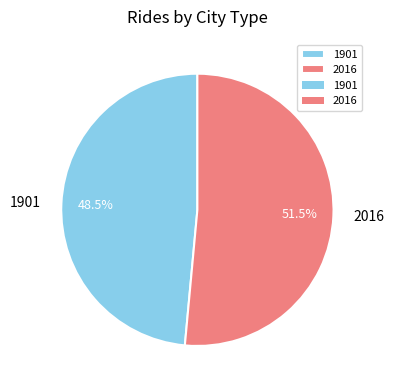

To the nearest percent, what is the average slice percentage?

50%